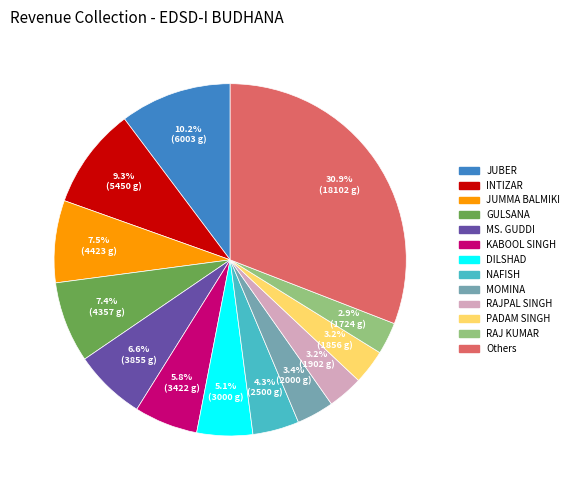

Is there a majority slice in this chart?

No